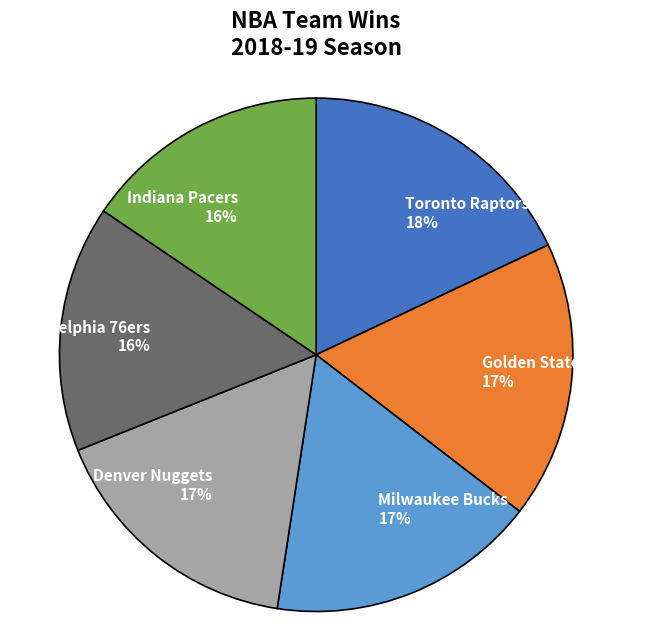

To the nearest percent, what portion does Philadelphia 76ers represent?

16%